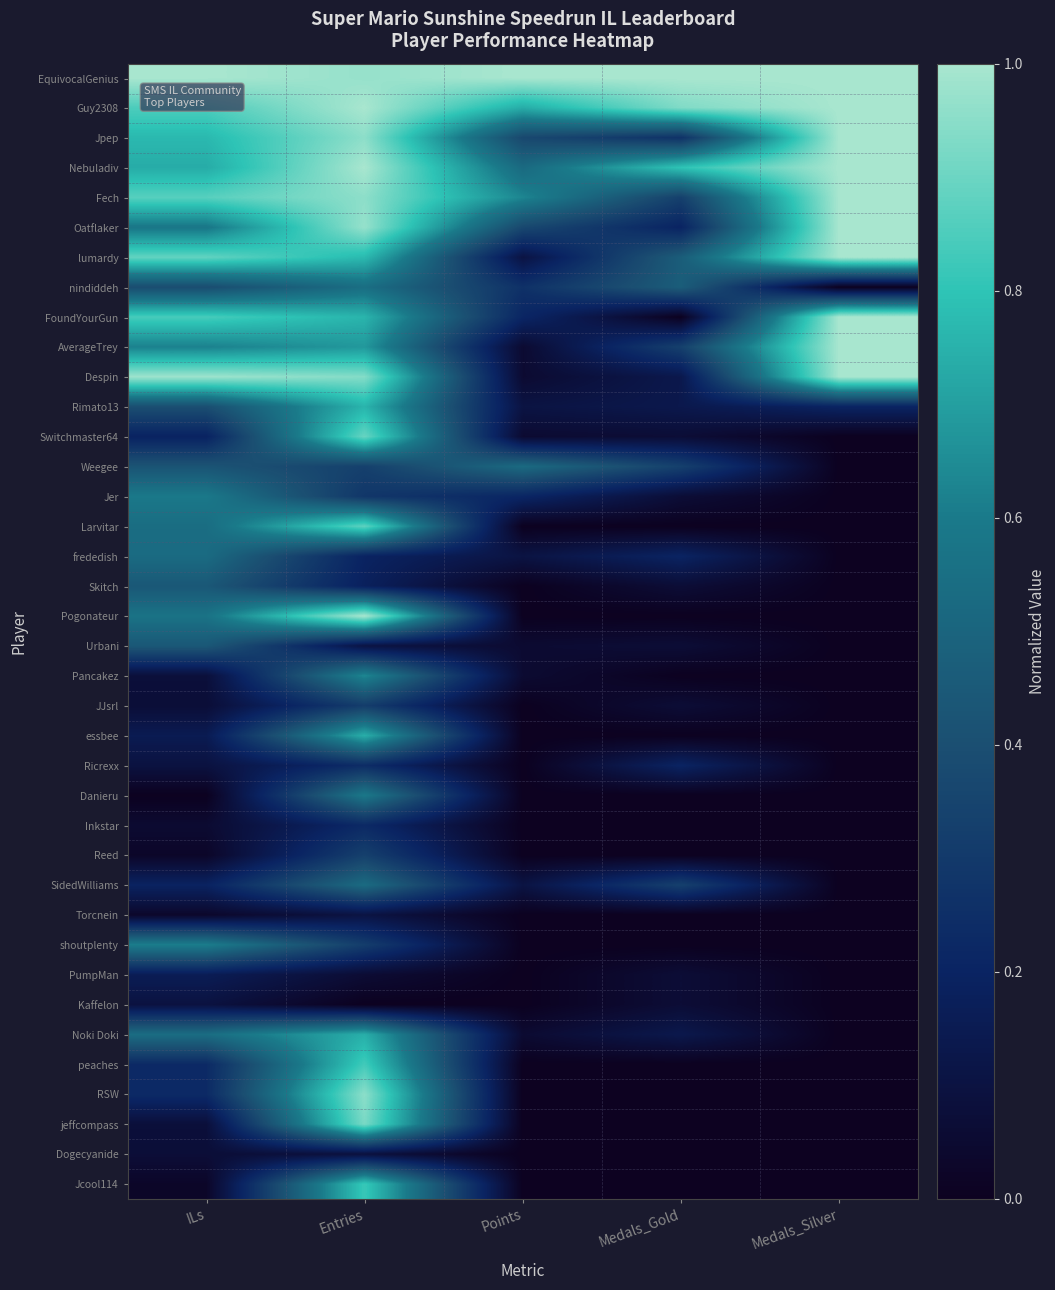

Rank the series by their maximum value, from highest to lowest.

EquivocalGenius, Guy2308, Jpep, Nebuladiv, Fech, Oatflaker, lumardy, FoundYourGun, AverageTrey, Despin, Pogonateur, RSW, jeffcompass, Switchmaster64, Larvitar, peaches, Jcool114, Rimato13, essbee, Noki Doki, Pancakez, shoutplenty, Jer, Danieru, nindiddeh, frededish, SidedWilliams, Weegee, Skitch, Urbani, Reed, JJsrl, Ricrexx, Inkstar, PumpMan, Torcnein, Kaffelon, Dogecyanide